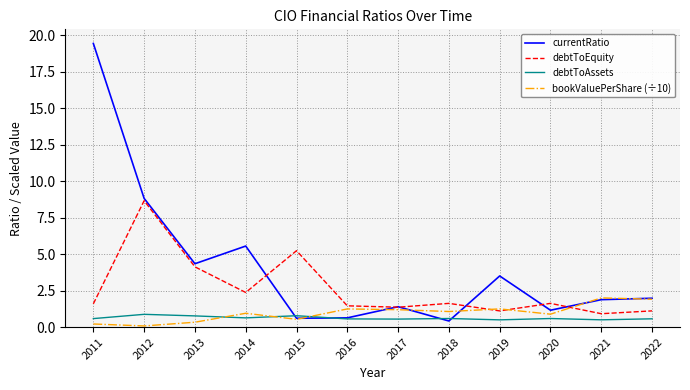

Rank the series by their maximum value, from lowest to highest.

debtToAssets, bookValuePerShare (÷10), debtToEquity, currentRatio